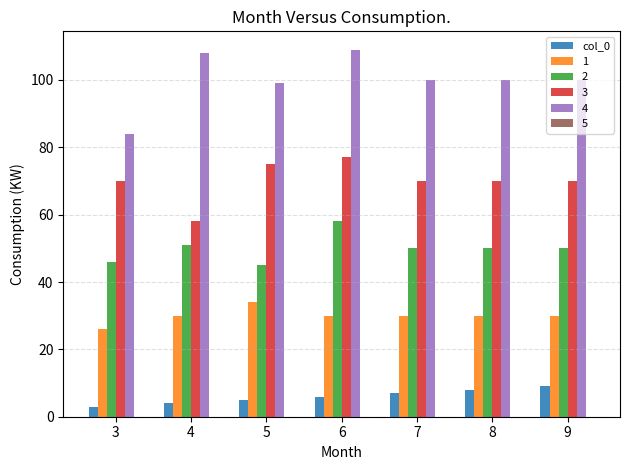

What is the highest value of the 1 series?

34